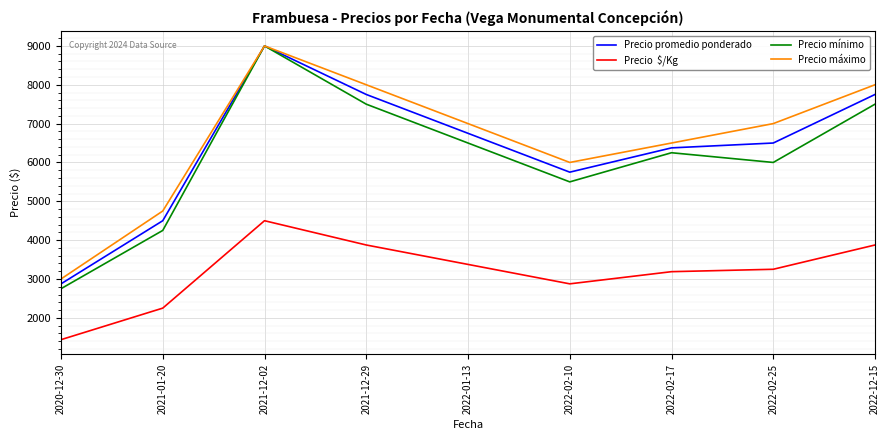

What is the difference between the highest and lowest values at 2022-02-25?

3750